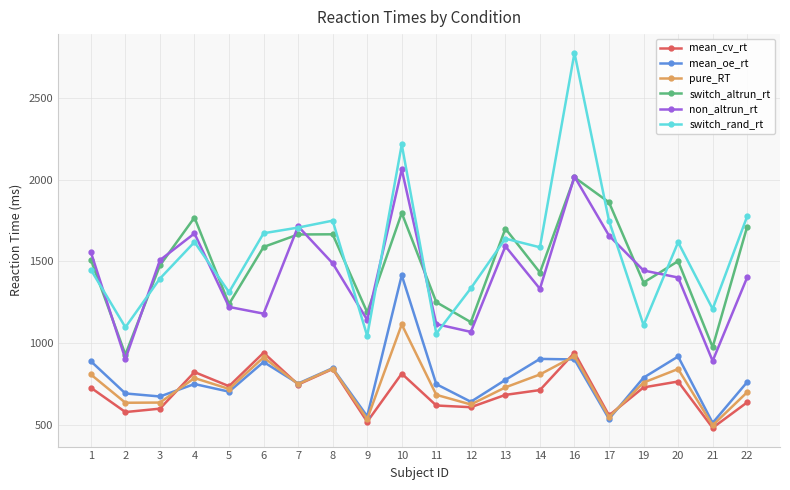

In mean_cv_rt, how many points are lower than both neighbors (excluding endpoints)?

7